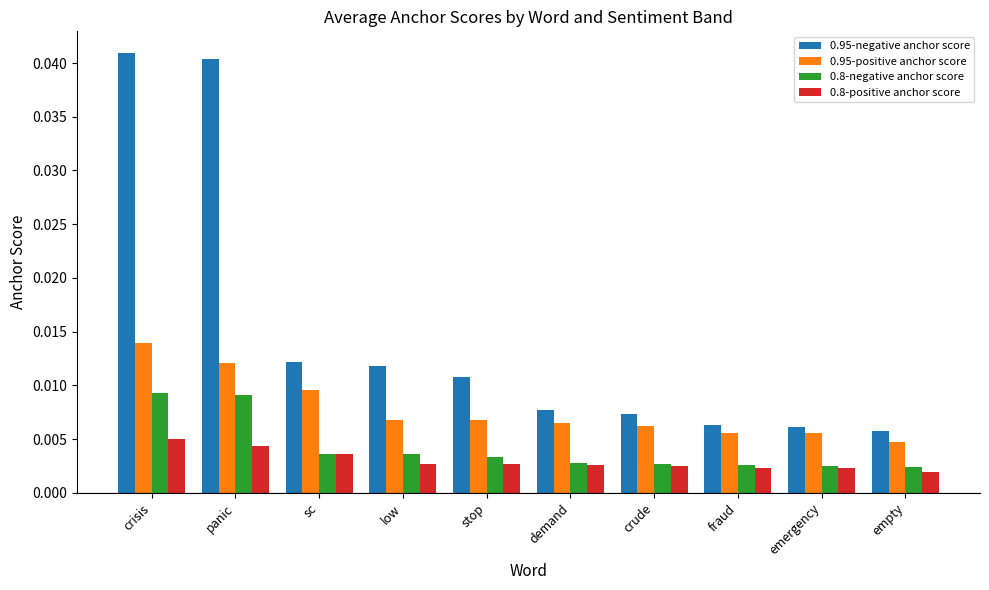

Count the number of categories in the chart.

10